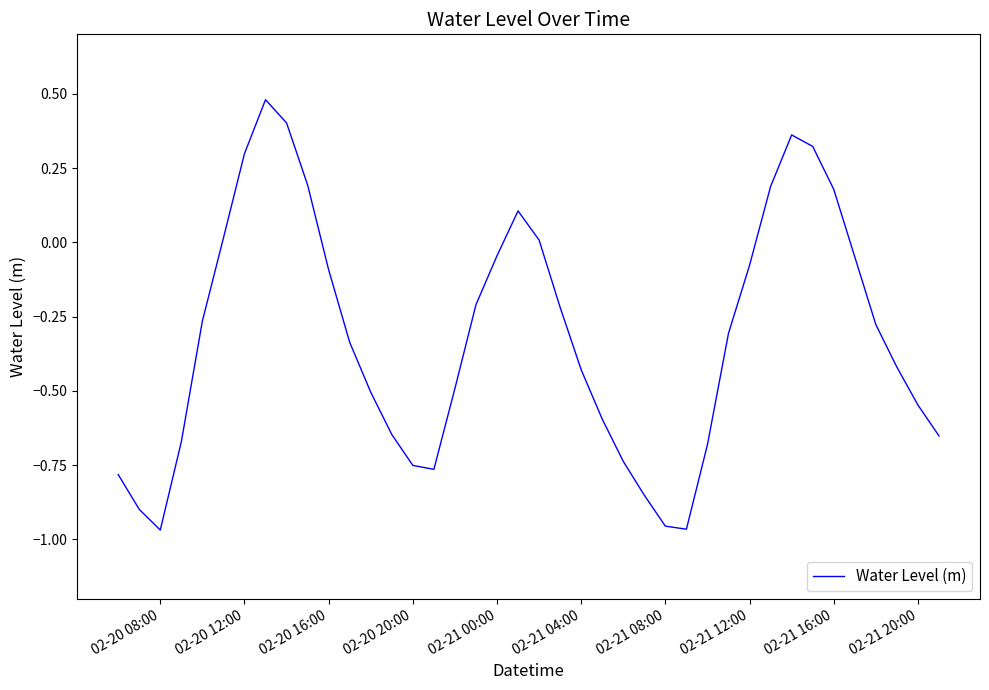

What is the difference between the maximum and minimum values?

1.4